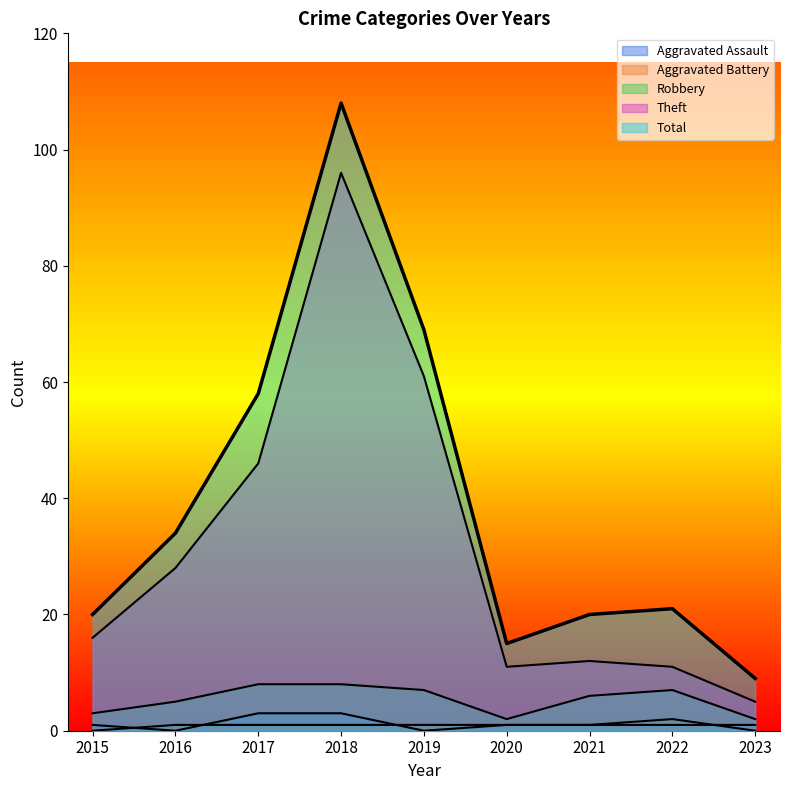

What is the average value of the Robbery series?

5